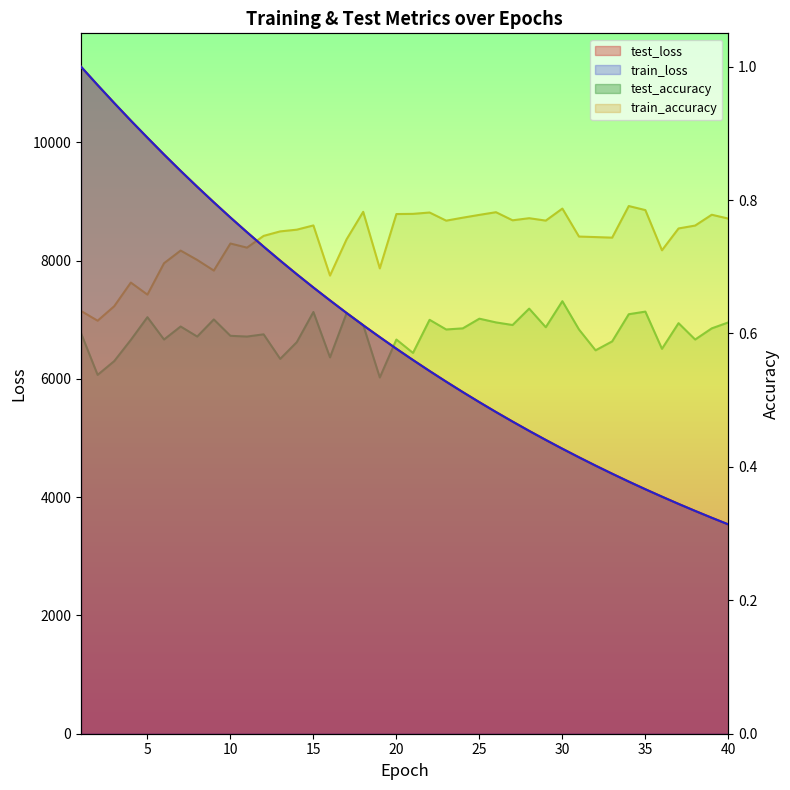

Between 15 and 2, which is larger?

2